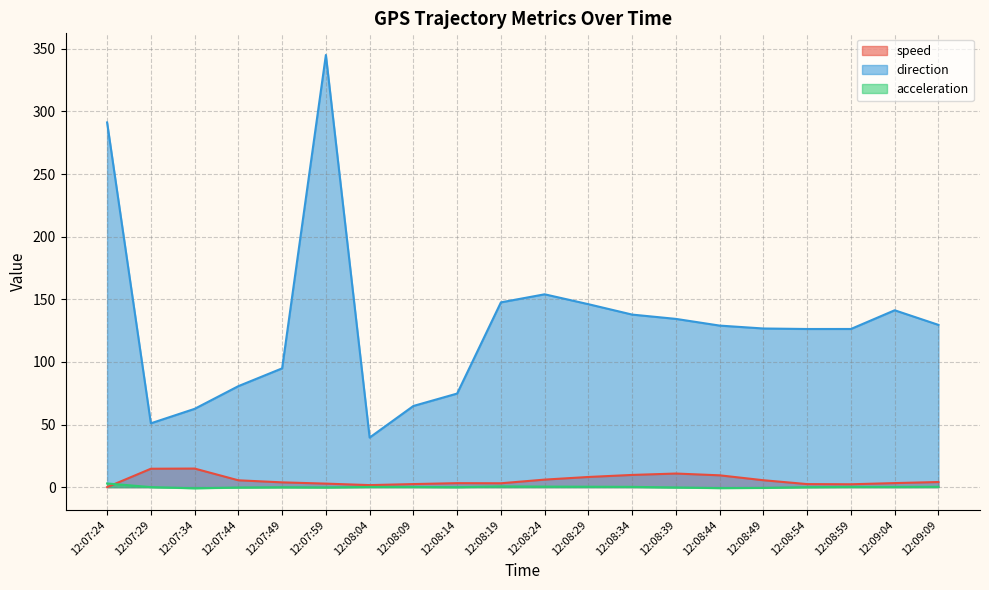

True or false: direction and speed cross at least once.

False